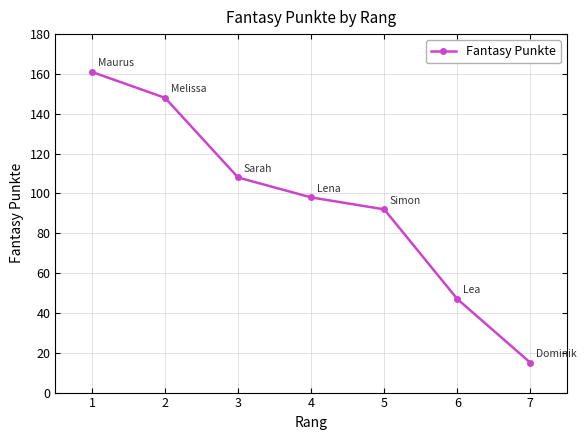

How many lines are shown in the chart?

1